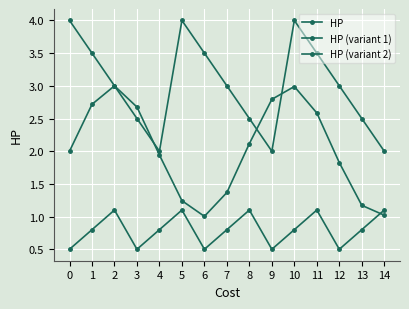

Reading right to left, what are all the values shown in this chart?

HP: 14=2.0	13=2.5	12=3.0	11=3.5	10=4.0	9=2.0	8=2.5	7=3.0	6=3.5	5=4.0	4=2.0	3=2.5	2=3.0	1=3.5	0=4.0
HP (variant 1): 14=1.0	13=1.2	12=1.8	11=2.6	10=3.0	9=2.8	8=2.1	7=1.4	6=1.0	5=1.2	4=1.9	3=2.7	2=3.0	1=2.7	0=2.0
HP (variant 2): 14=1.1	13=0.8	12=0.5	11=1.1	10=0.8	9=0.5	8=1.1	7=0.8	6=0.5	5=1.1	4=0.8	3=0.5	2=1.1	1=0.8	0=0.5